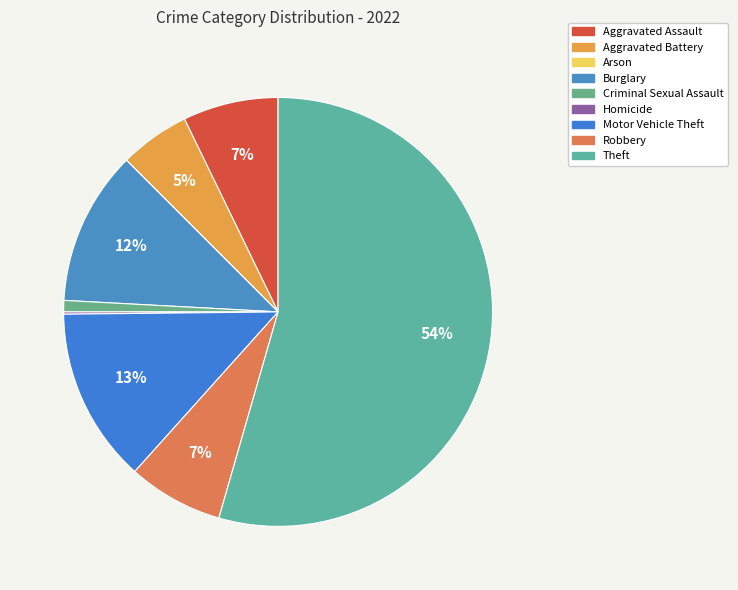

Which category has the smallest portion of the pie?

Arson